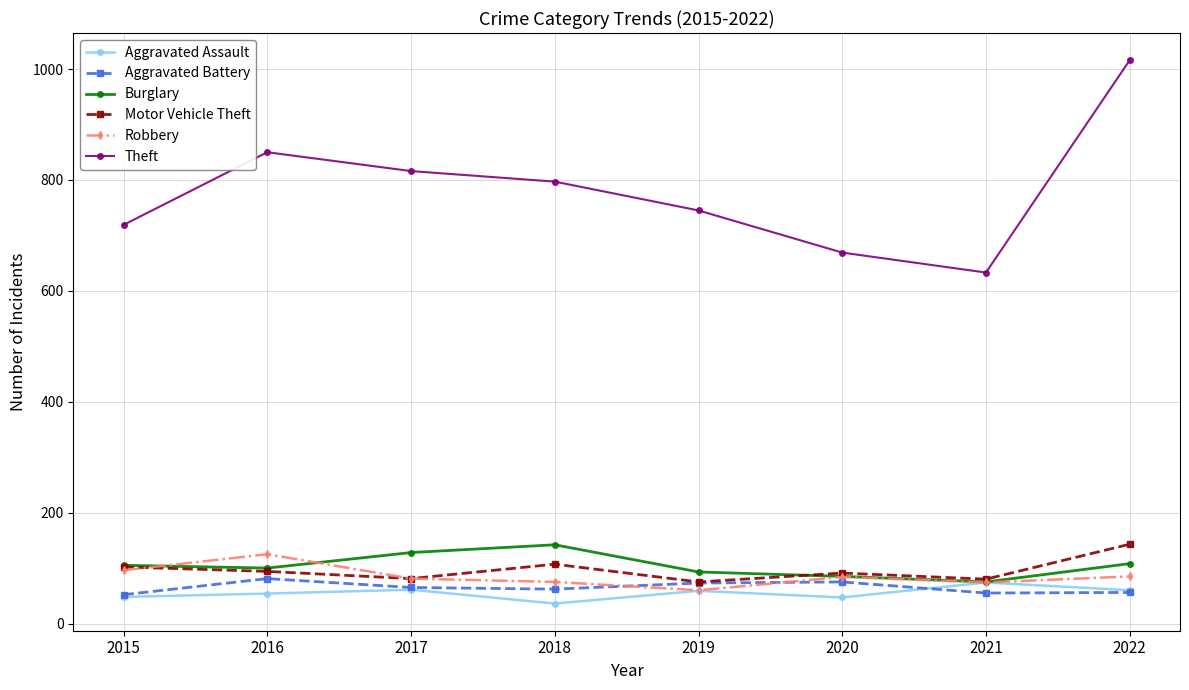

What is the value of the Motor Vehicle Theft point at the 1st from the left?

102